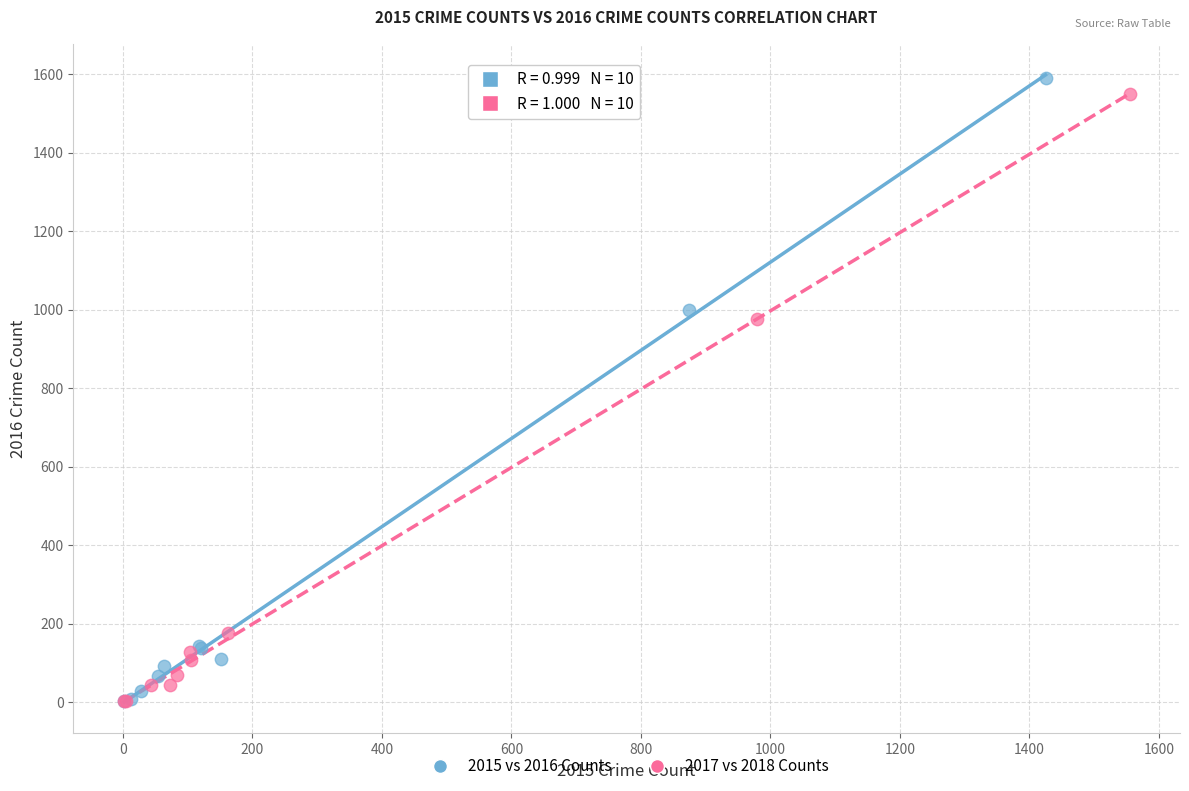

Which series has the largest Y range (max minus min)?

2015 vs 2016 Counts